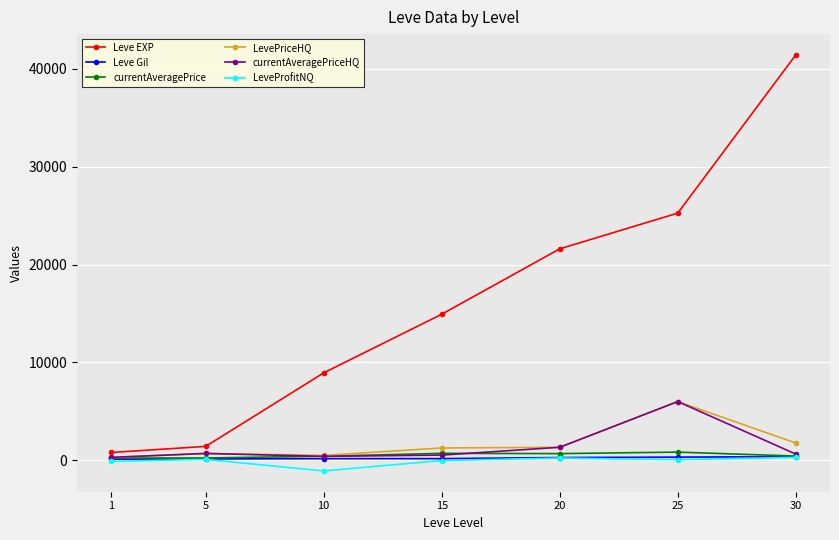

What is the minimum value for currentAveragePriceHQ?

300.0